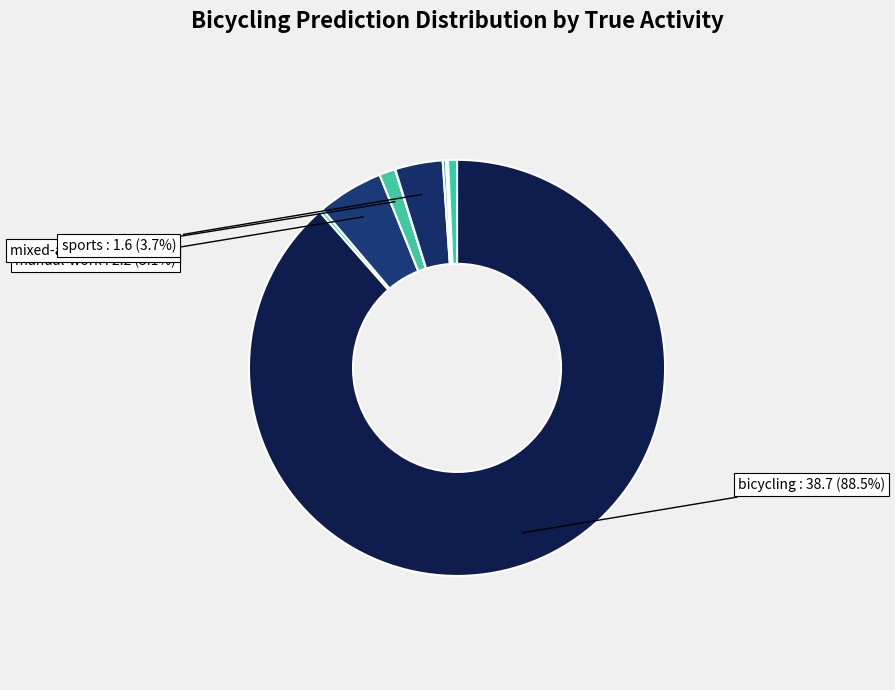

What is the largest slice in the pie chart?

bicycling